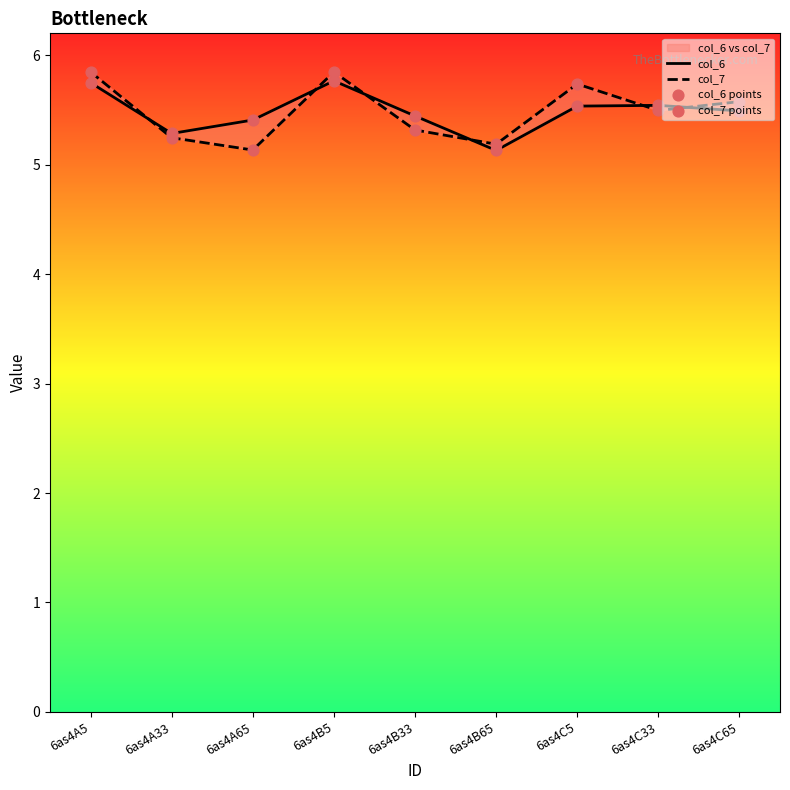

At how many categories does at least one series exceed 5?

9